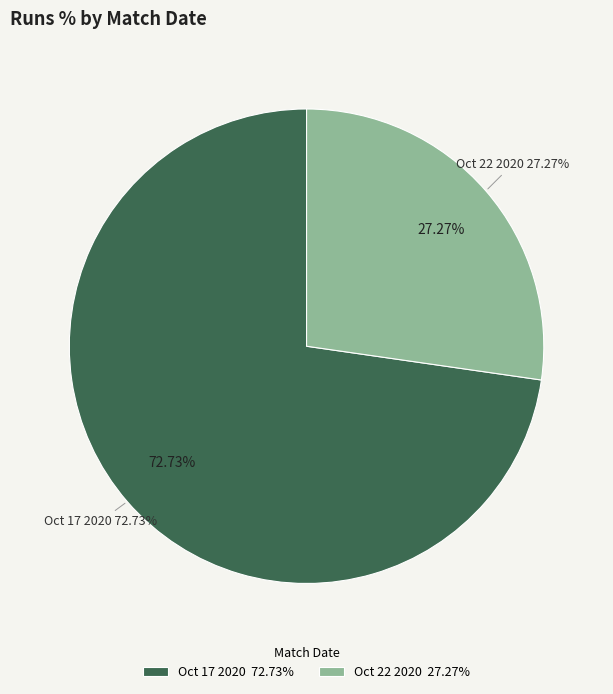

Which slice is the smallest?

Oct 22 2020